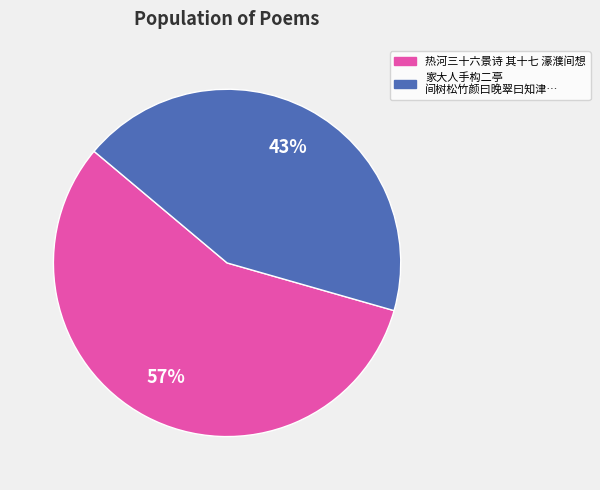

To the nearest percent, what is the average slice percentage?

50%